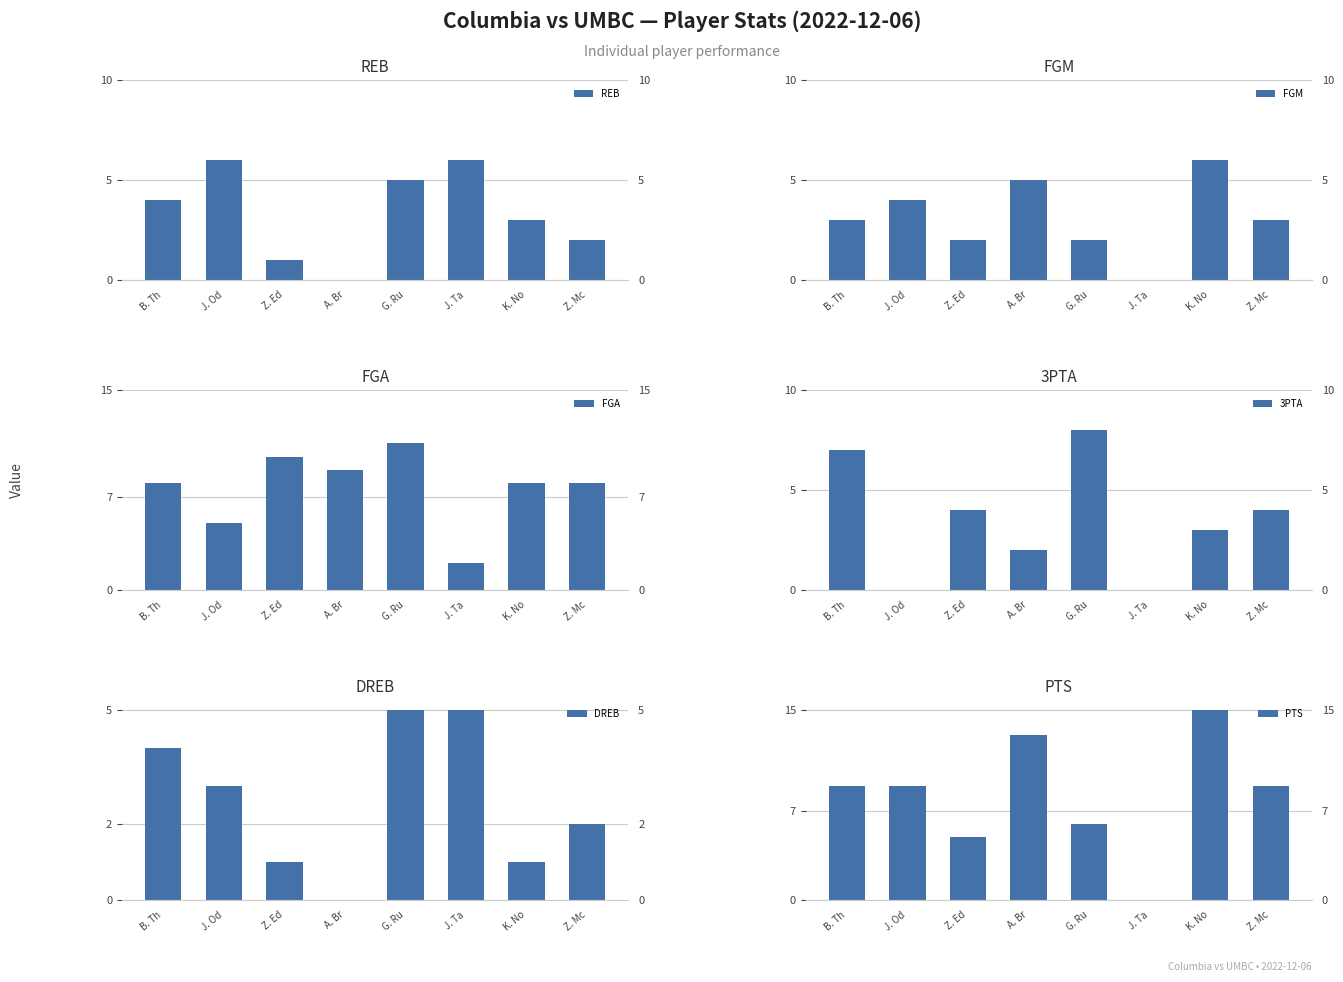

At B. Th, list the series in order from smallest to largest.

FGM, REB, DREB, 3PTA, FGA, PTS